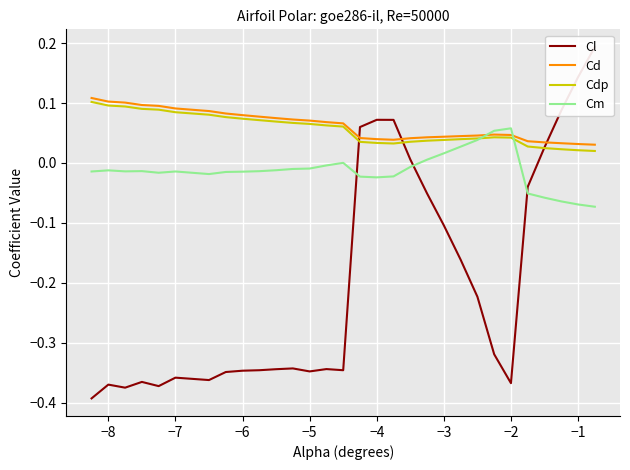

The Cd series shows 0.1 at −4. True or false?

False